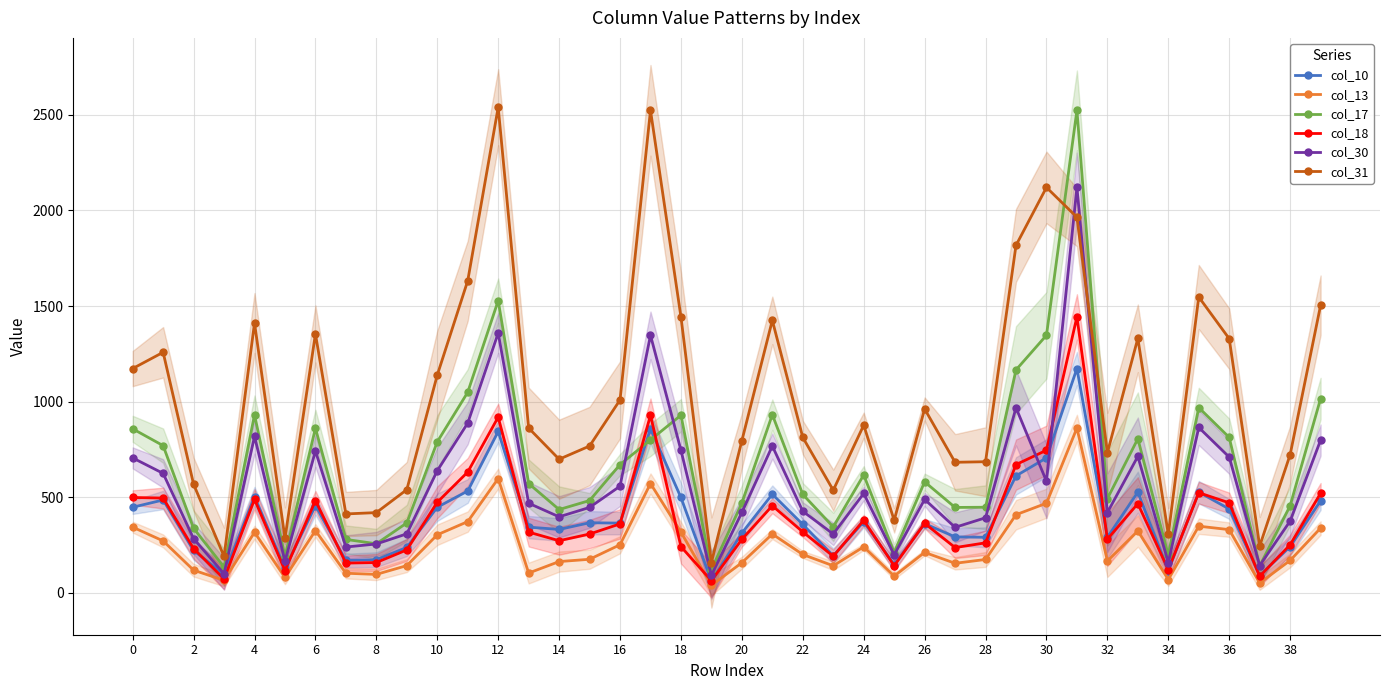

Which series has the widest spread of values?

col_17